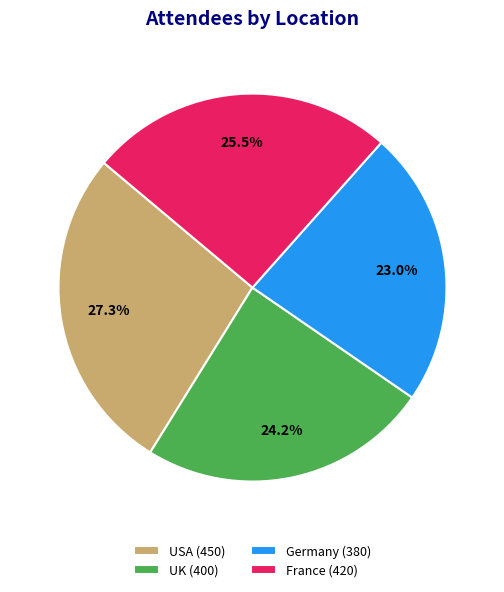

Which slice is the smallest?

Germany